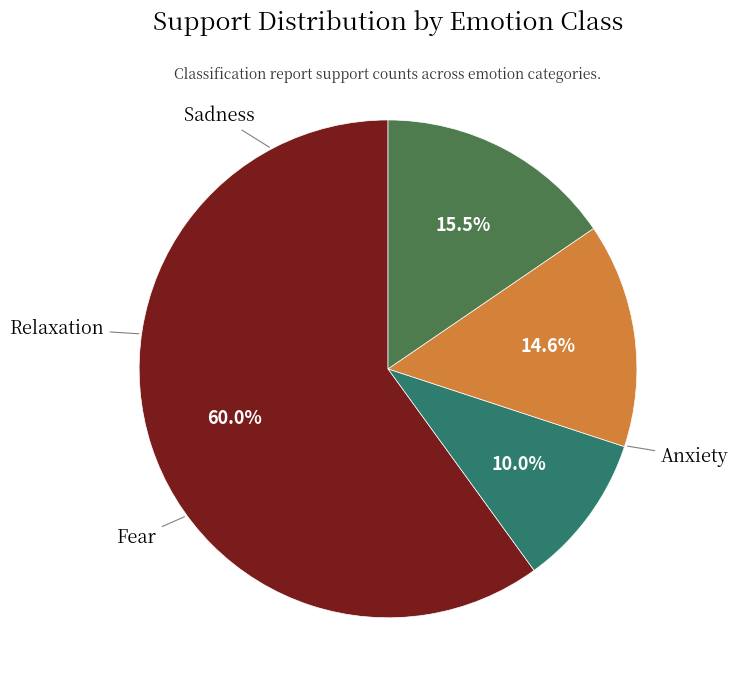

To the nearest percent, what percentage of the pie is Fear?

10%